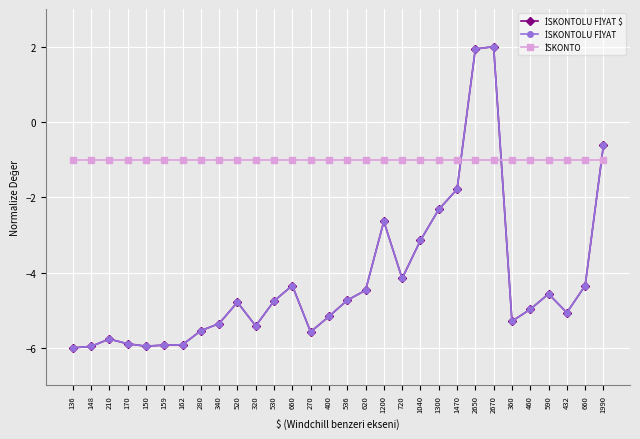

What is the difference between the İSKONTOLU FİYAT values at 280 and 400?

0.4